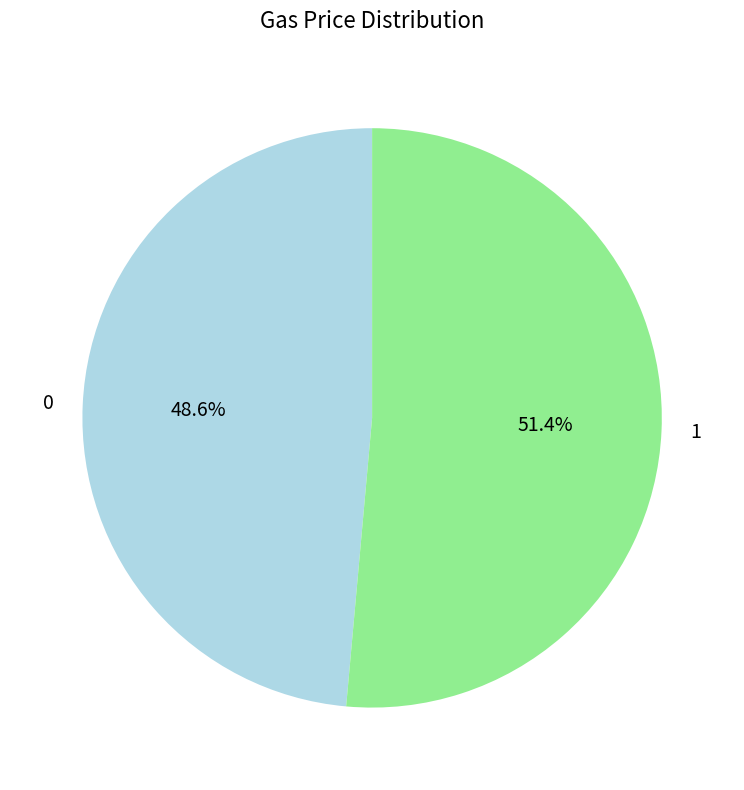

To the nearest percent, what is the combined percentage of 1 and 0?

100%